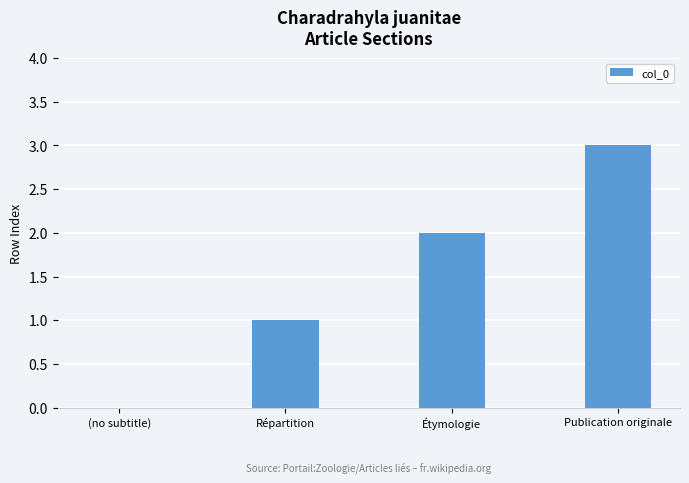

The value at Étymologie is 2. True or false?

True